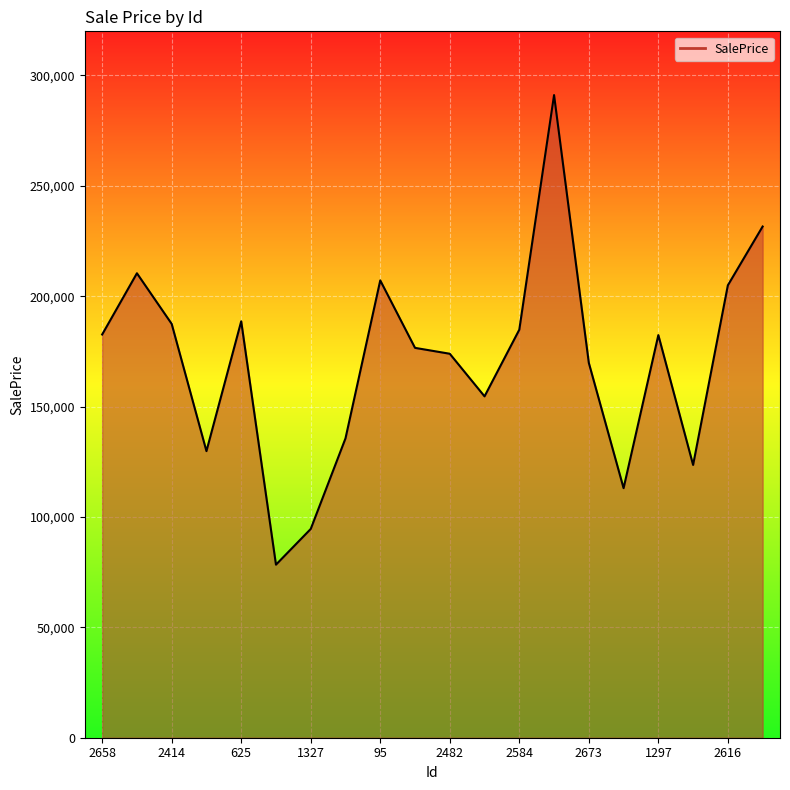

What is the maximum value shown in the chart?

291121.8